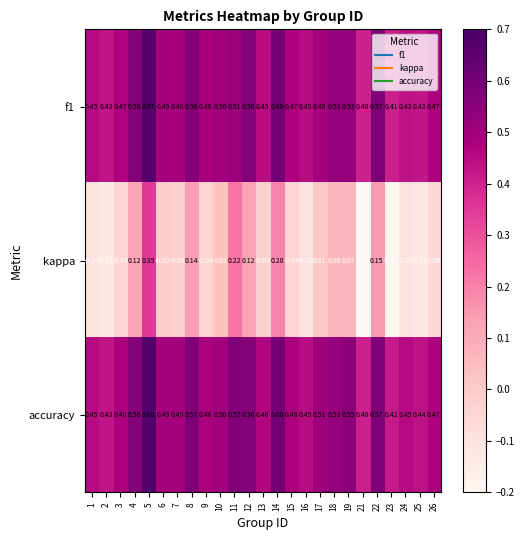

Which series has the largest range (max minus min)?

kappa